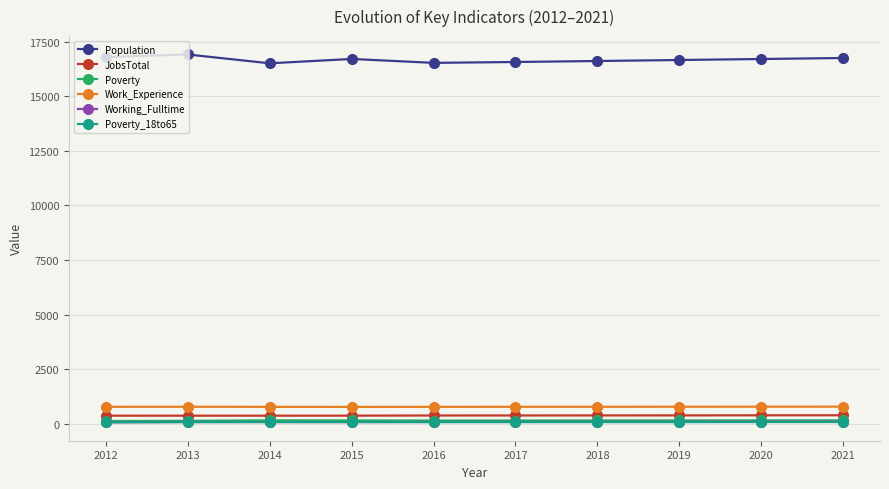

Is the value of Work_Experience at 2013 greater than the value of Poverty_18to65 at 2014?

Yes